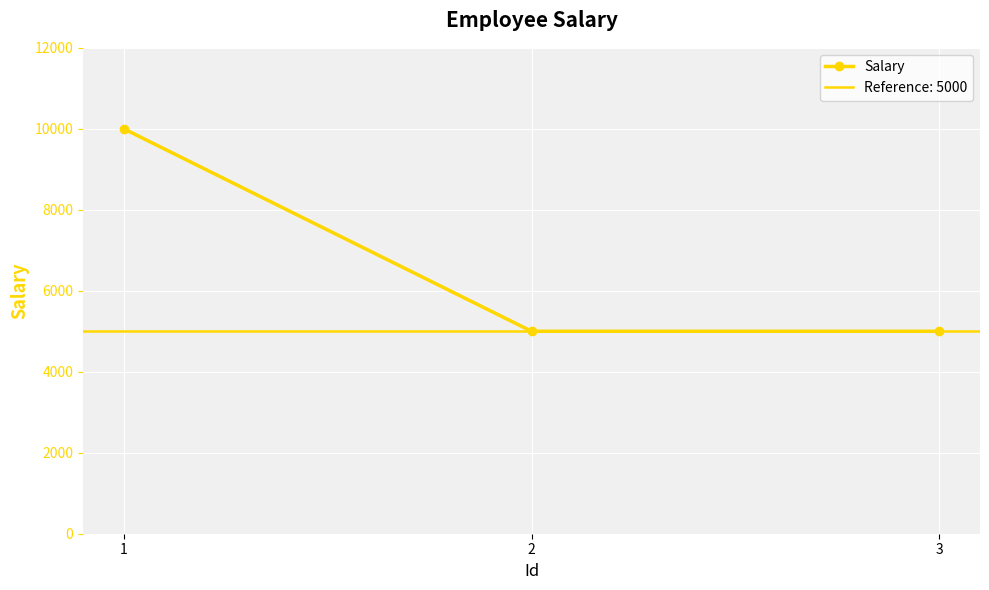

The value at 1 is 10000. True or false?

True